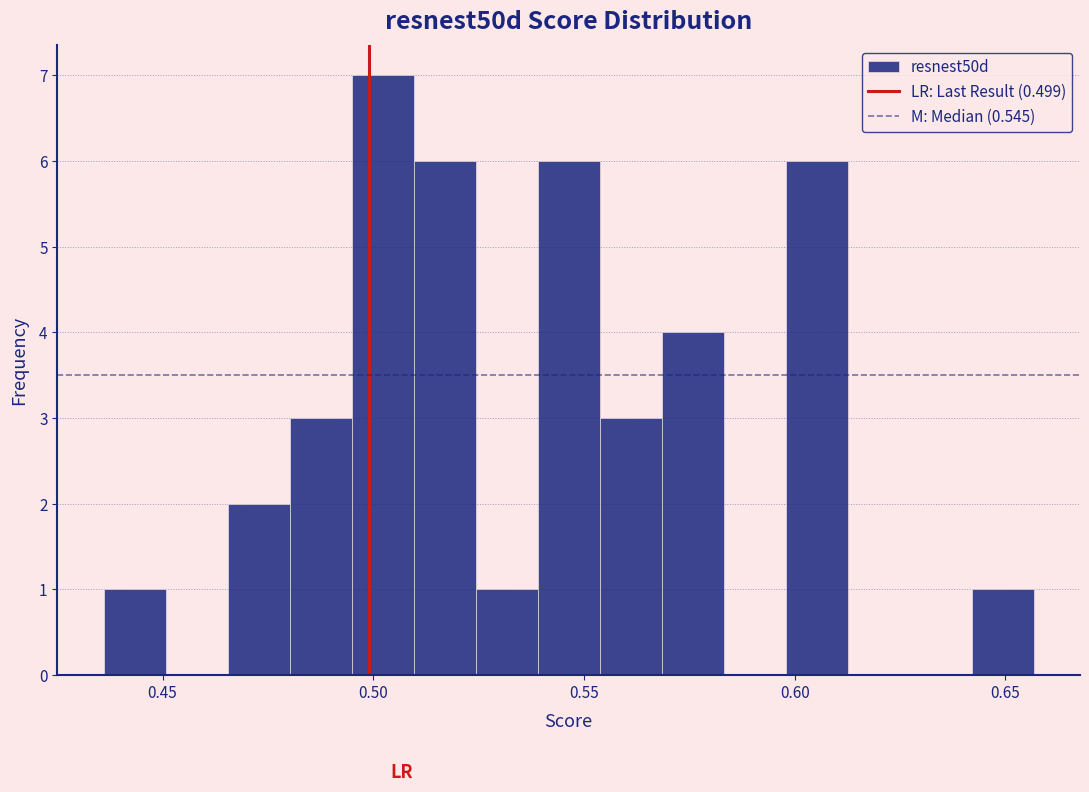

Read against the x-axis, roughly where is the centre of the tallest bar?

0.500